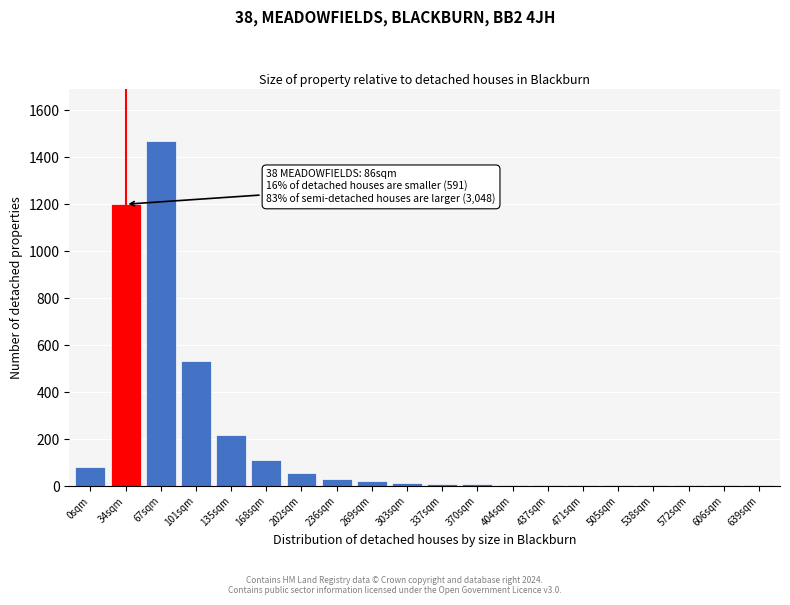

At which category does the chart reach its peak across all series?

67sqm